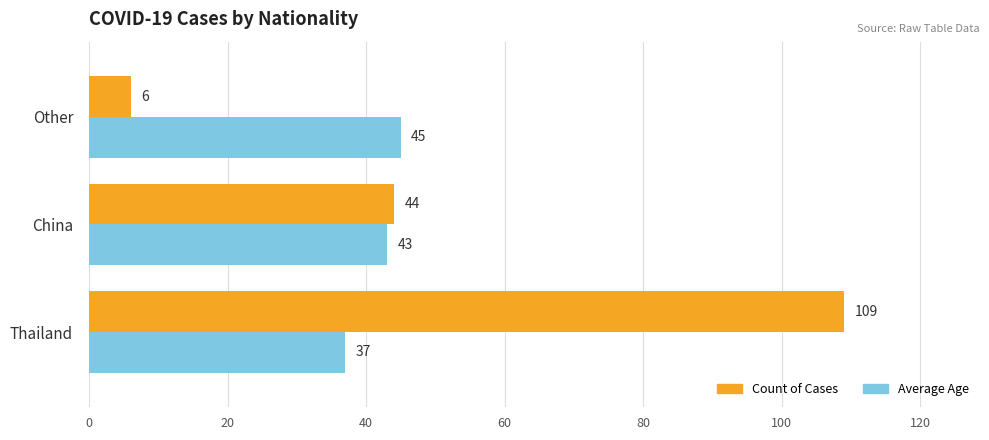

Rank the series by their average value, from highest to lowest.

Count of Cases, Average Age